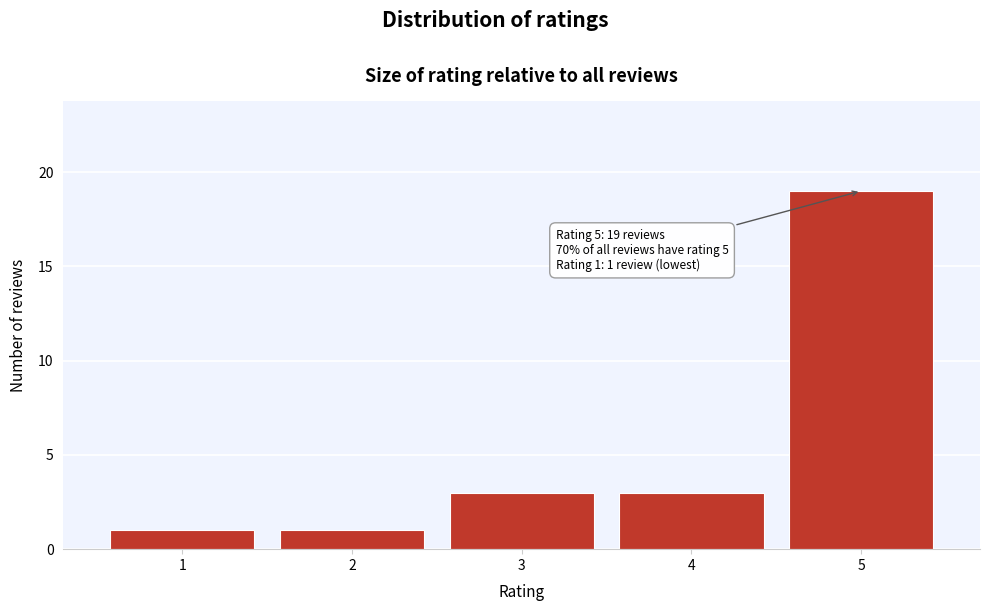

Over which range of the x-axis is the bar tallest?

4.5 to 5.5